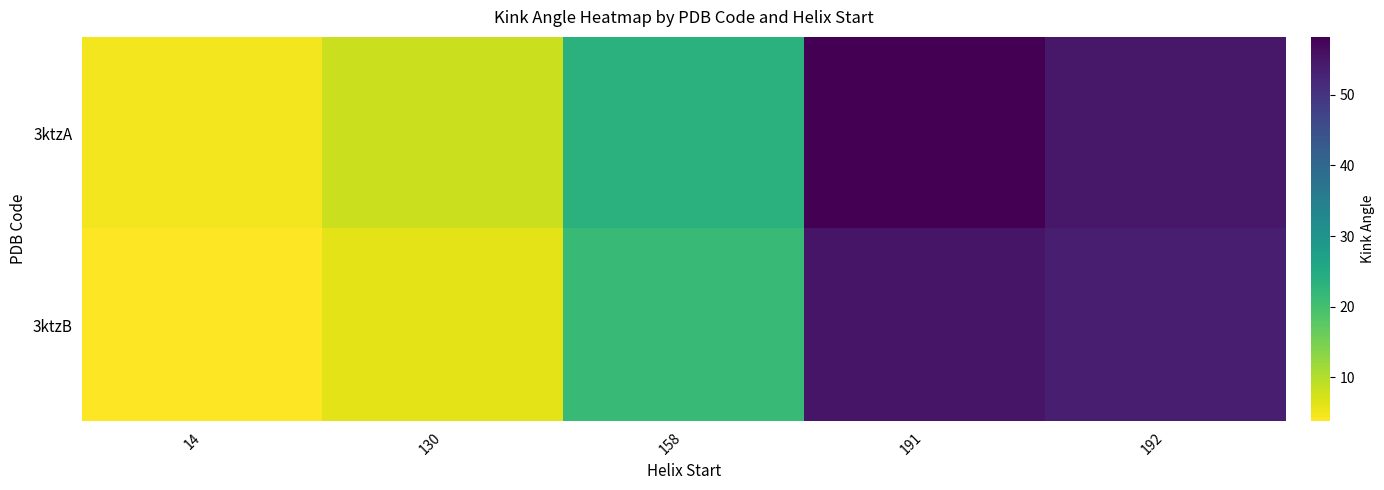

Which has a higher value, 192 or 14?

192